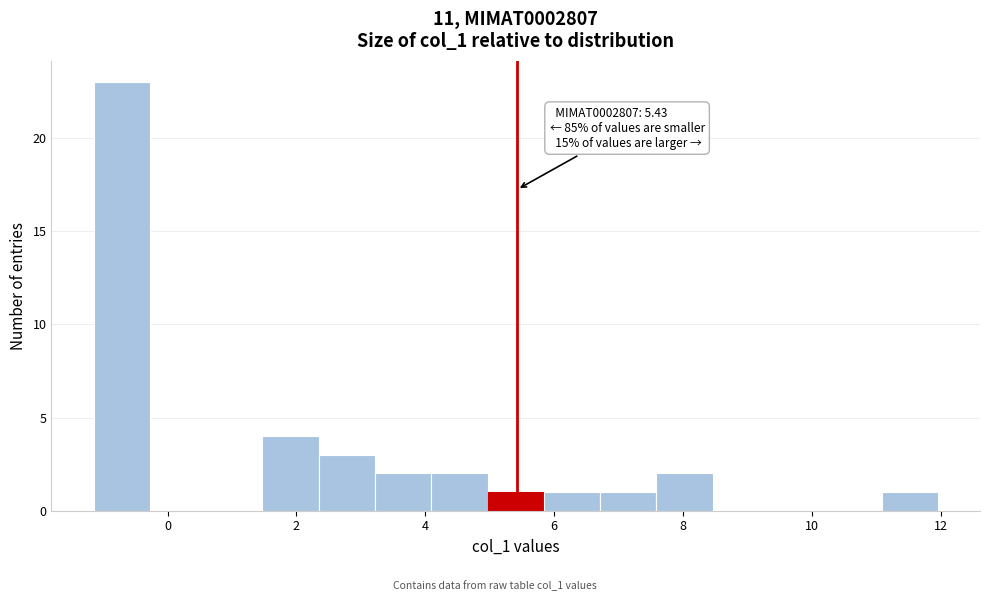

Which range on the x-axis has the tallest bar?

-1.2 to -0.2